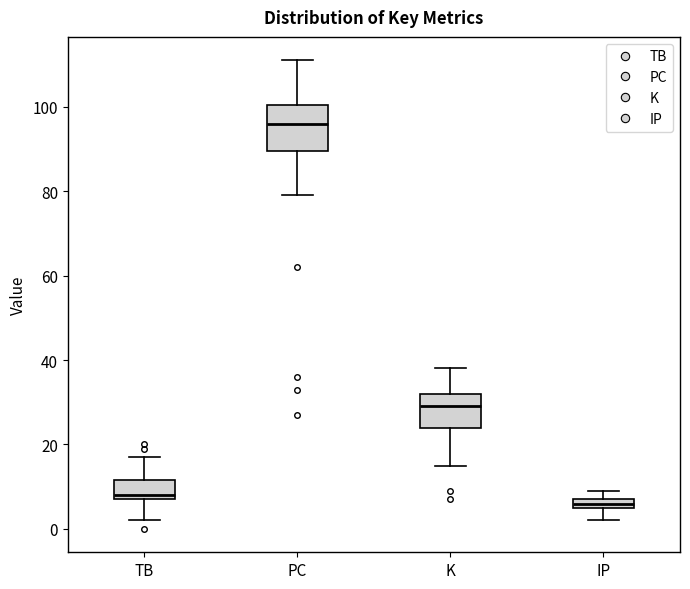

Comparing the boxes themselves (not the whiskers), which one is the tallest?

PC